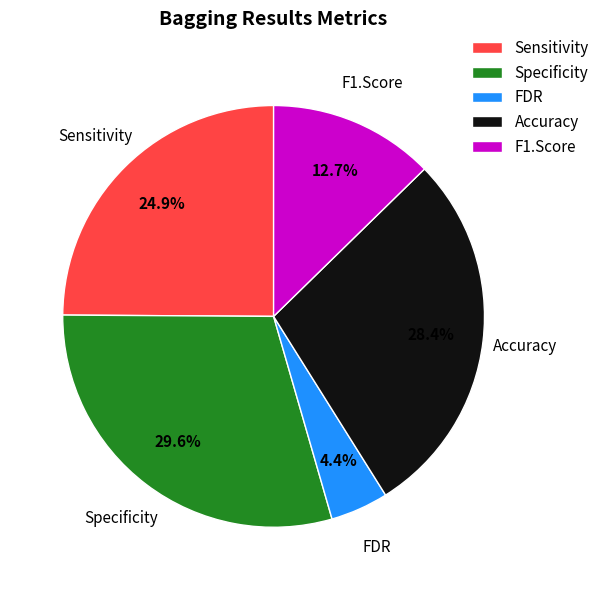

Between Sensitivity and FDR, which is larger?

Sensitivity